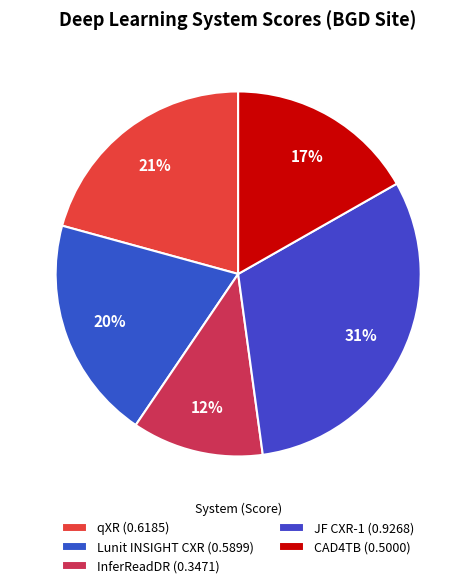

To the nearest percent, what is the average slice percentage?

20%